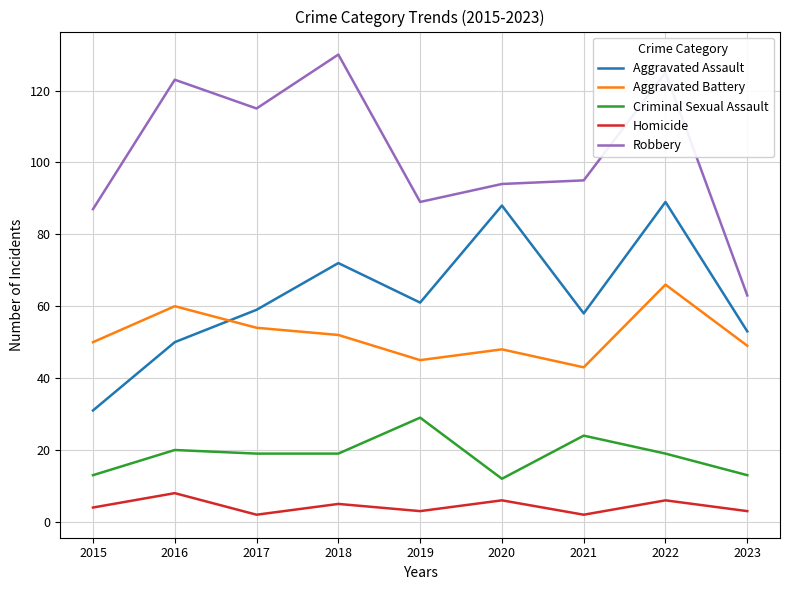

At which label does Homicide reach its peak?

2016